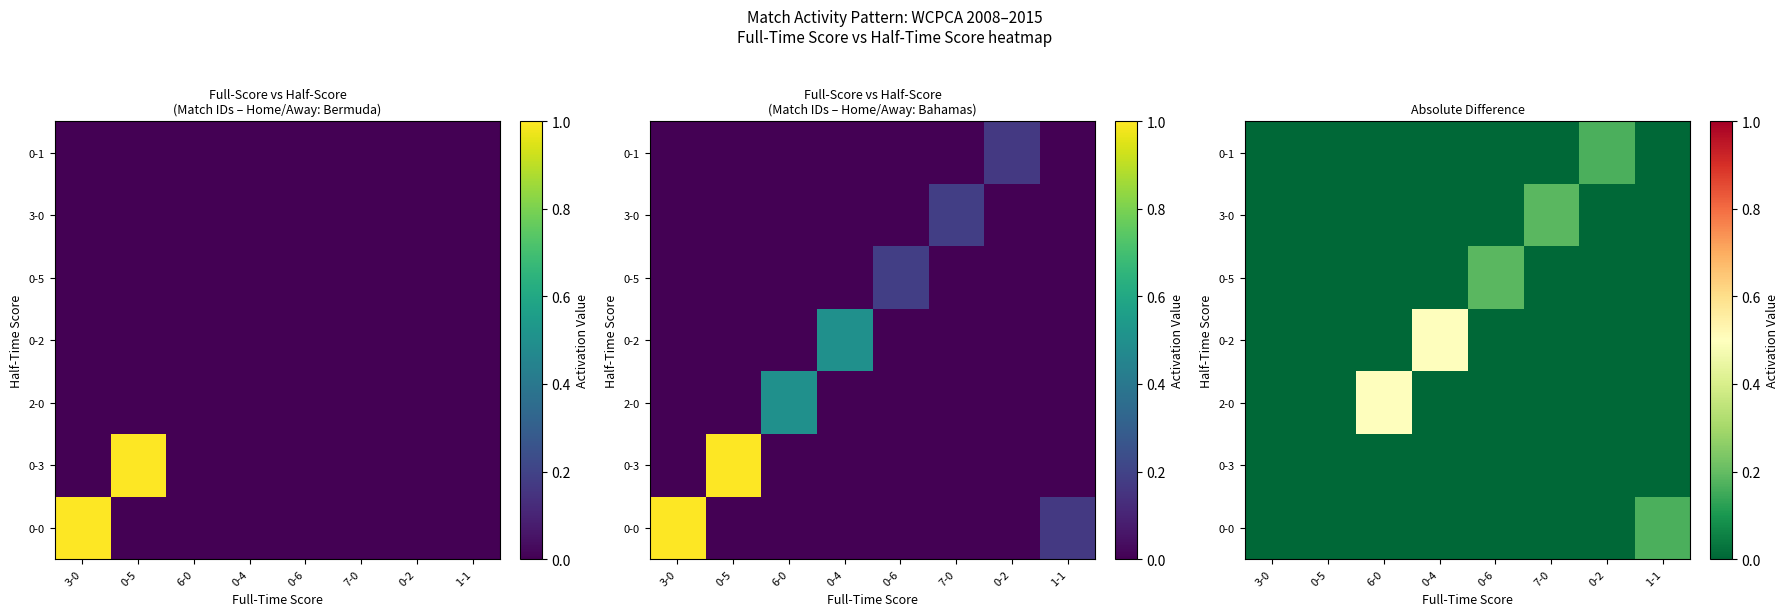

Is it true that 0-5 equals 0.1 at 6-0?

False